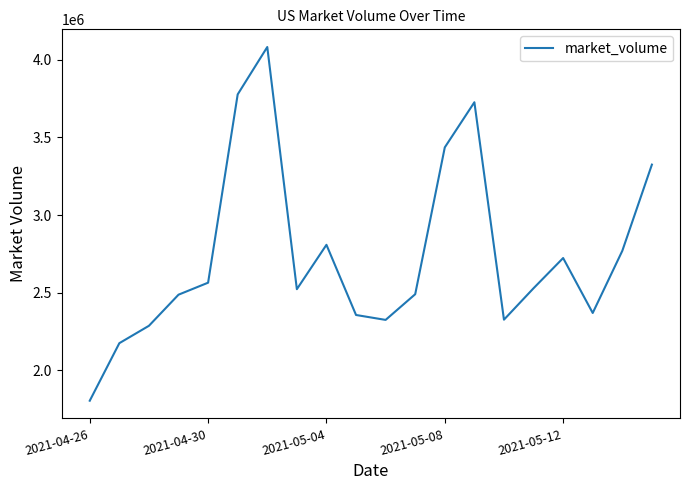

What is the maximum value shown in the chart?

4081274